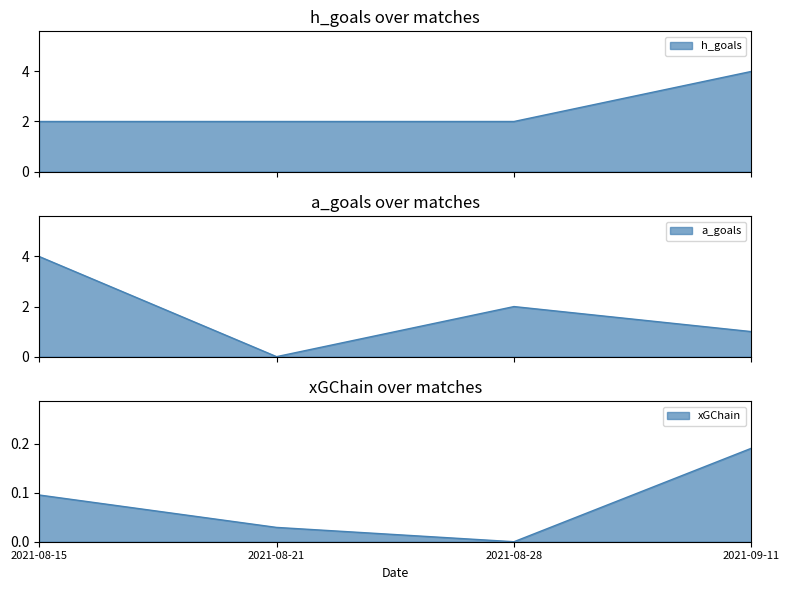

How many lines are shown in the chart?

3